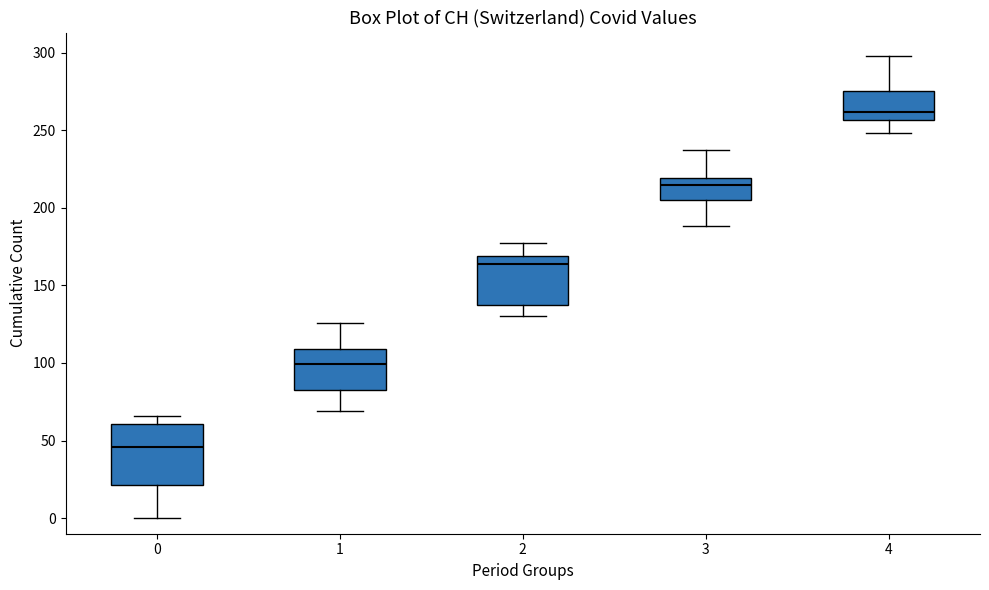

Which box is the tallest, from its lower edge to its upper edge?

0